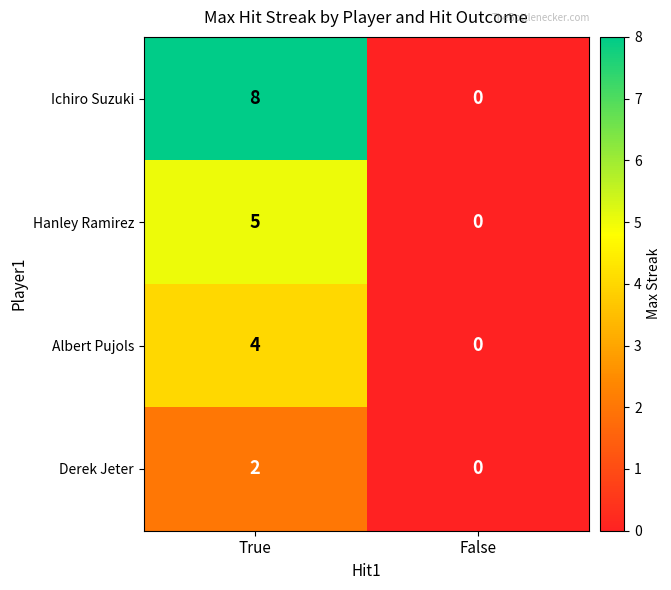

What is the difference between the Albert Pujols values at False and True?

4